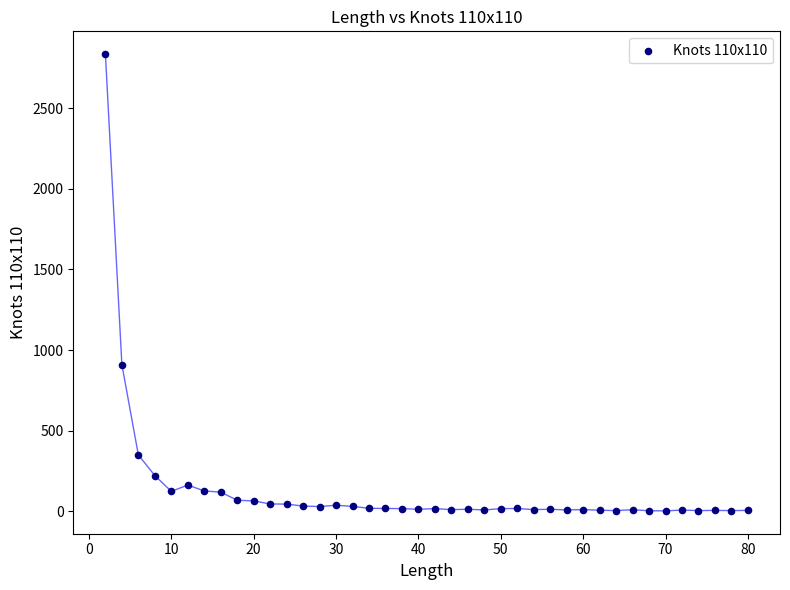

What Y value in the scatter plot is closest to 1418?

910